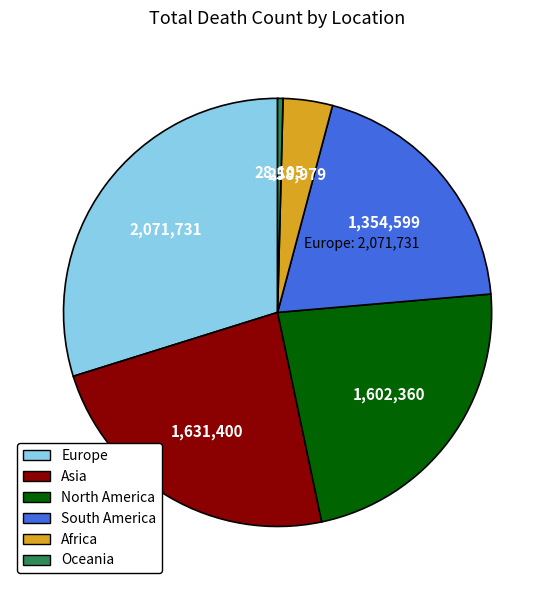

Does North America represent more than half of the total?

No